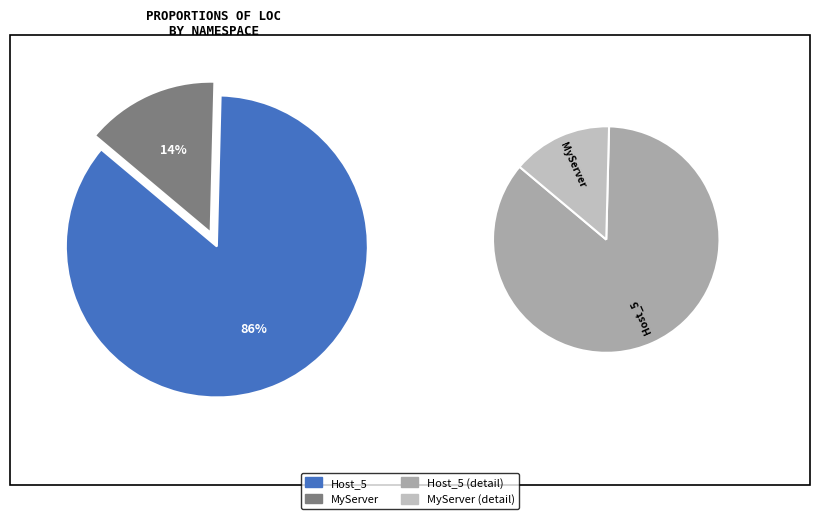

What percentage is the MyServer slice, to the nearest percent?

14%